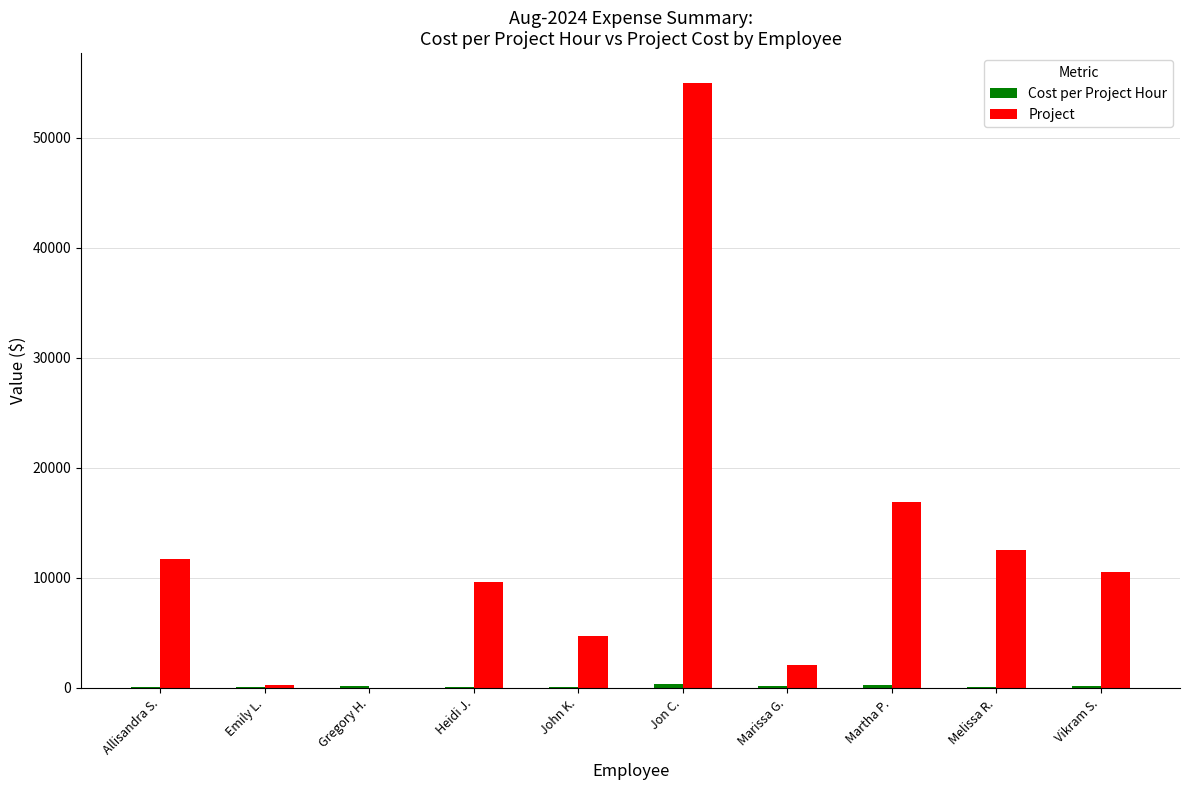

At which category is the sum across all series the highest?

Jon C.